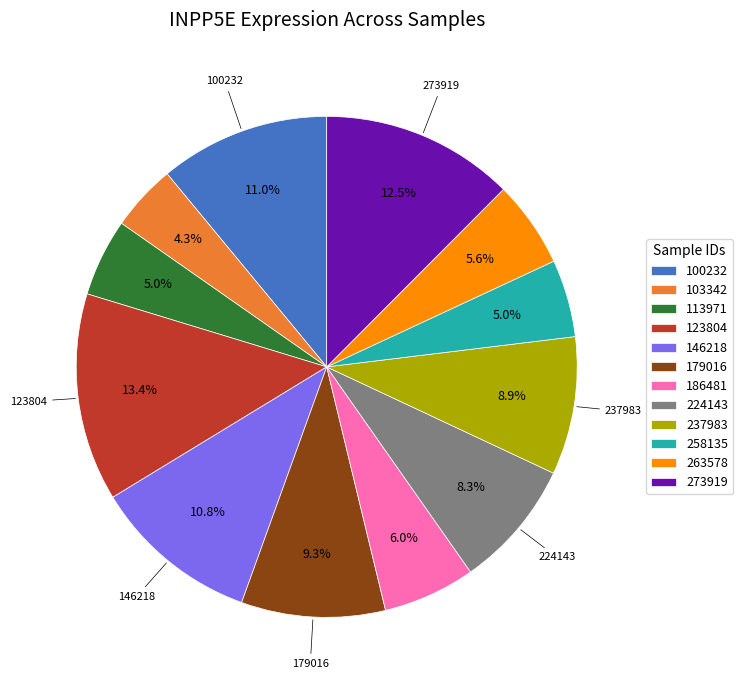

What is the largest slice in the pie chart?

123804